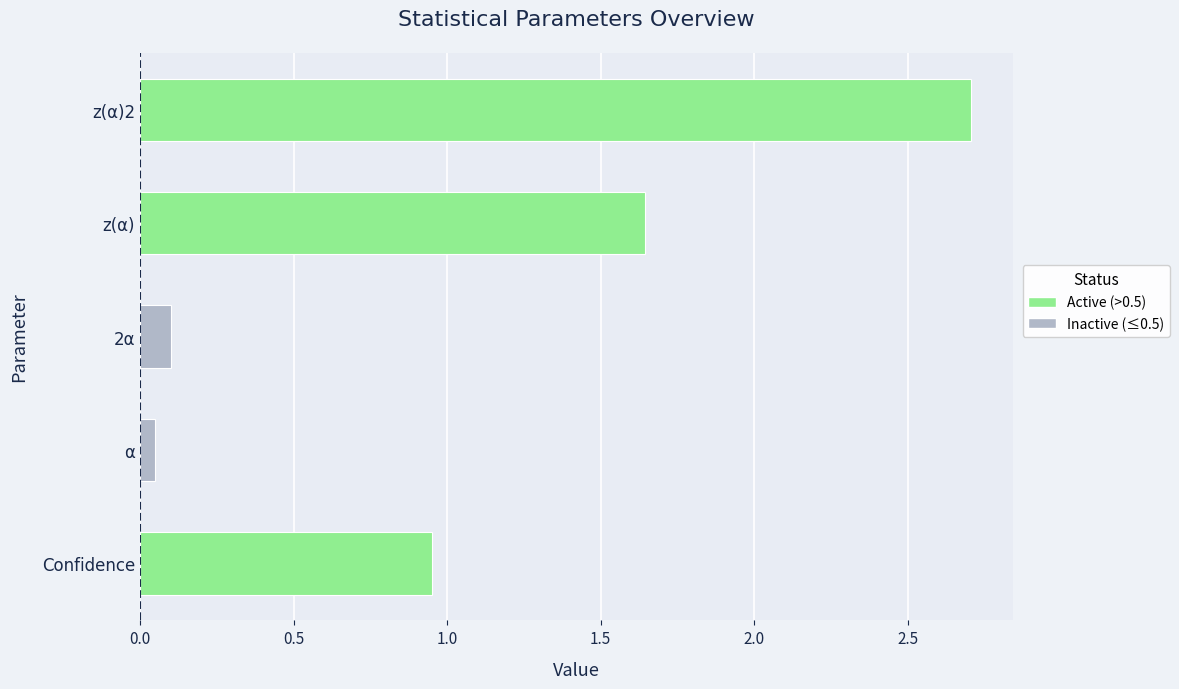

What is the difference between the maximum and minimum values?

2.7